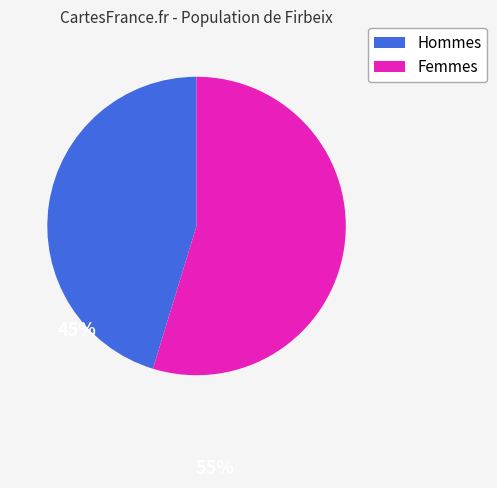

How many segments does this pie chart have?

2